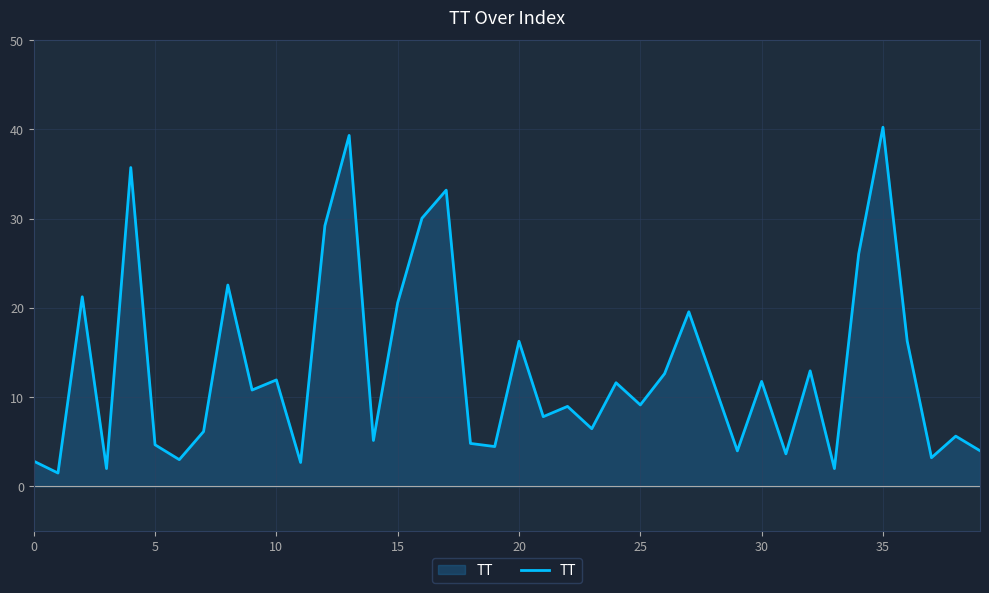

What is the minimum value shown in the chart?

1.5